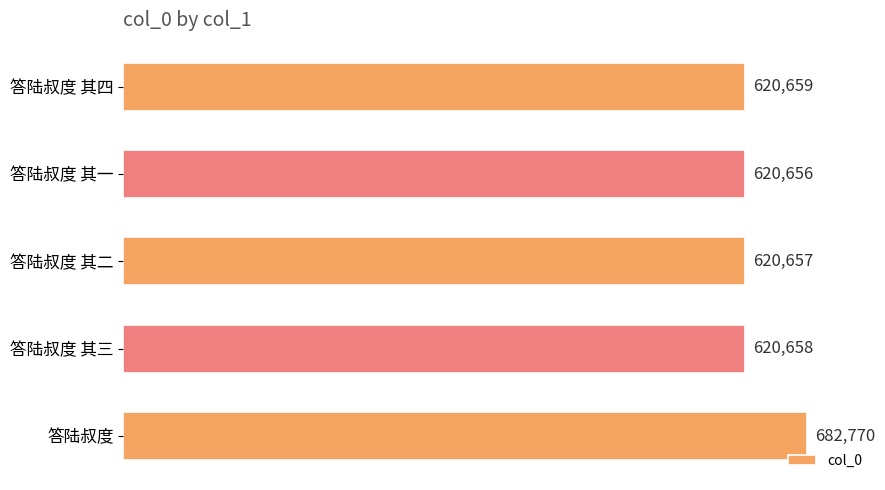

The chart shows a value of 1080399 at 答陆叔度 其一. True or false?

False